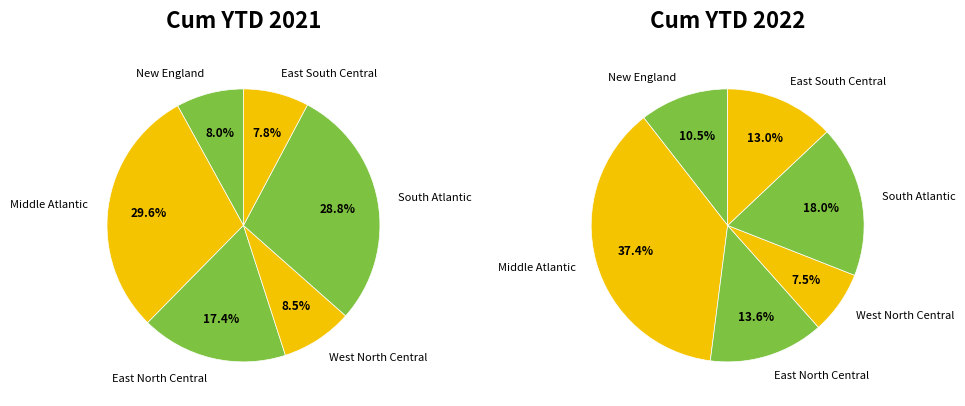

How many slices are in this pie chart?

6